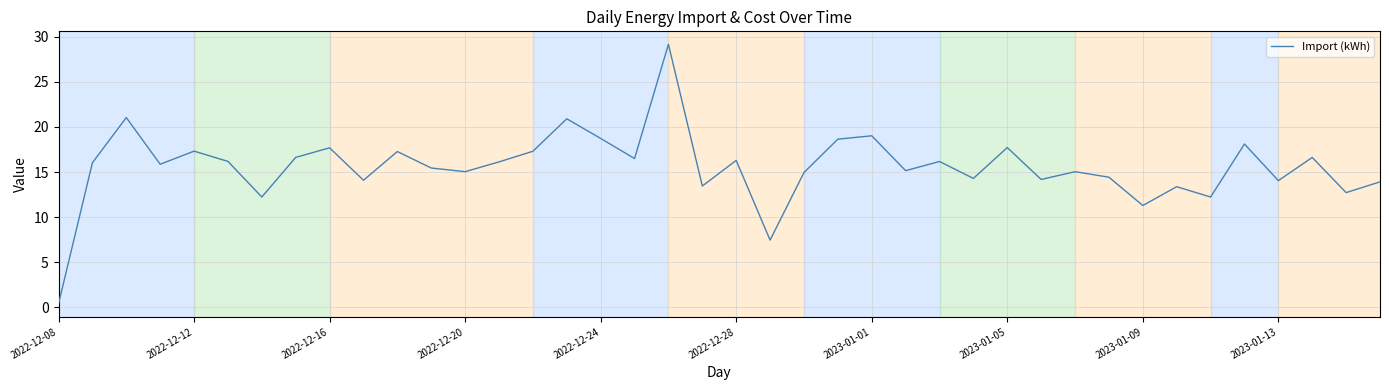

What is the greatest value displayed?

29.2